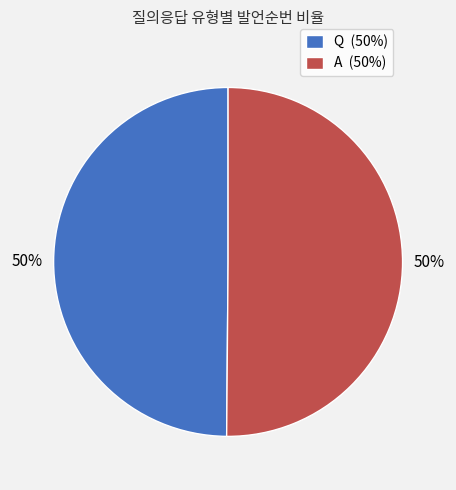

How many segments does this pie chart have?

2